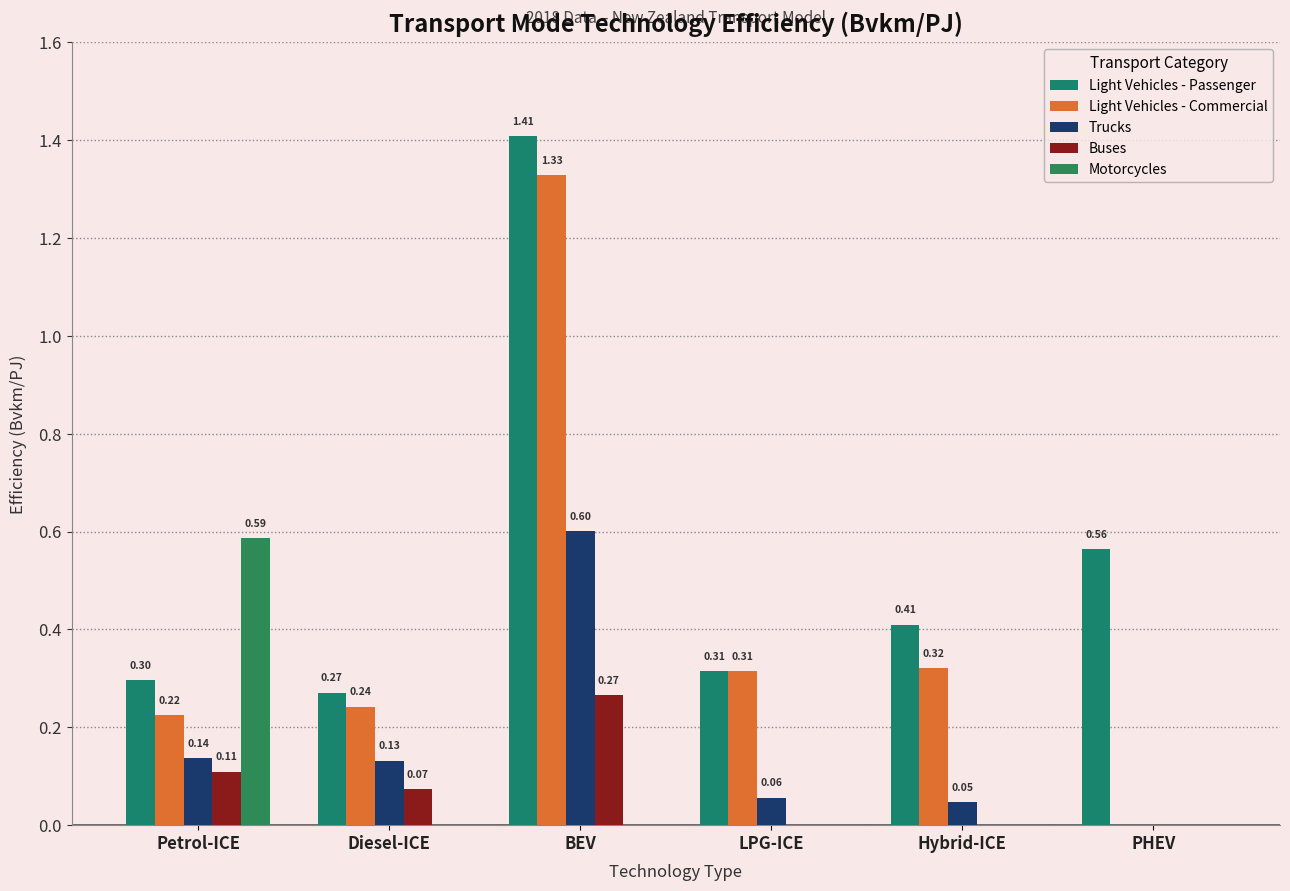

Count the number of categories in the chart.

6